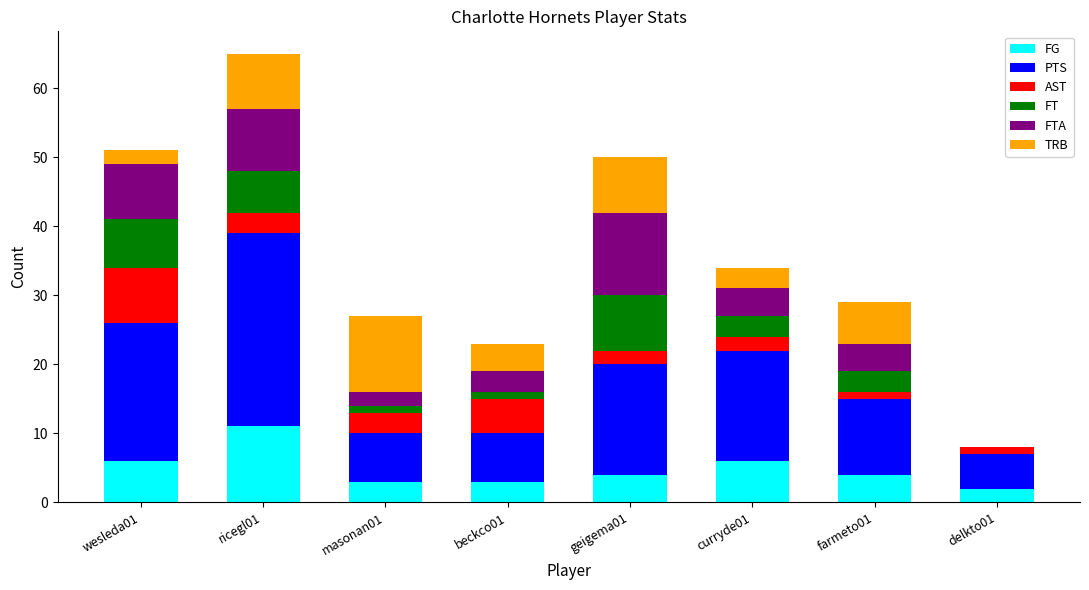

At which category is the sum across all series the highest?

ricegl01